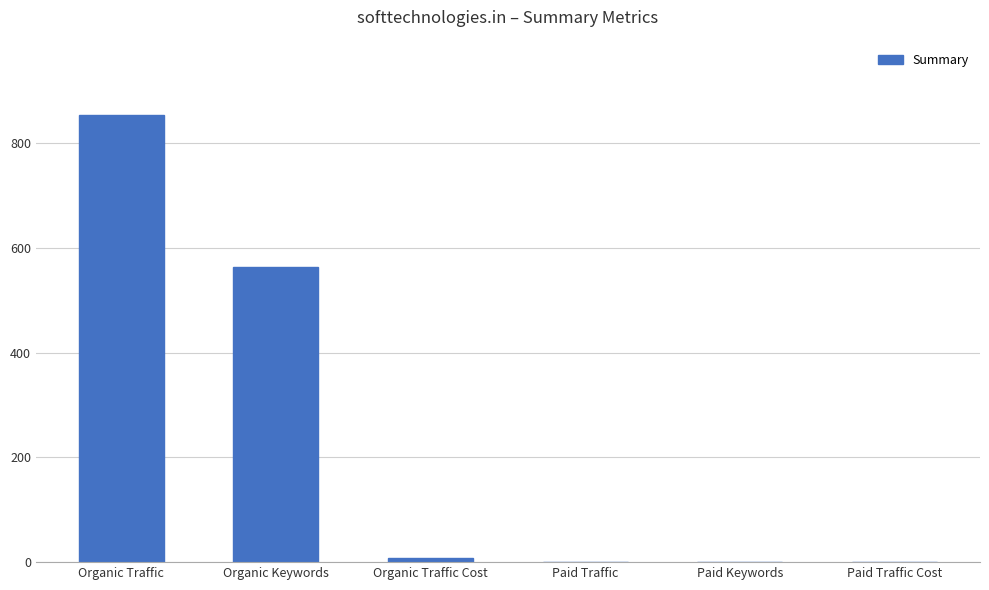

Which label corresponds to the largest value in the chart?

Organic Traffic